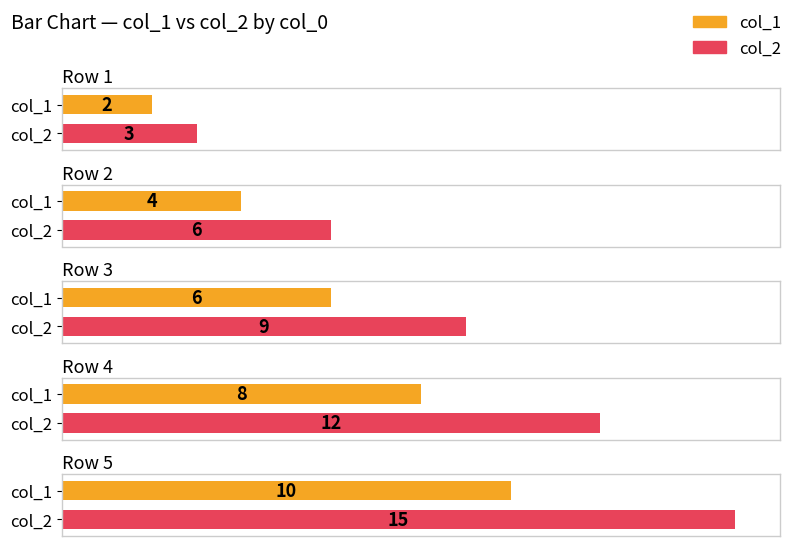

How many col_1 values are between 4 and 8?

3